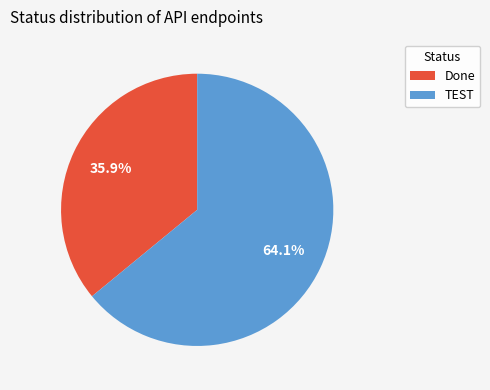

To the nearest percent, what percentage of the pie is TEST?

64%